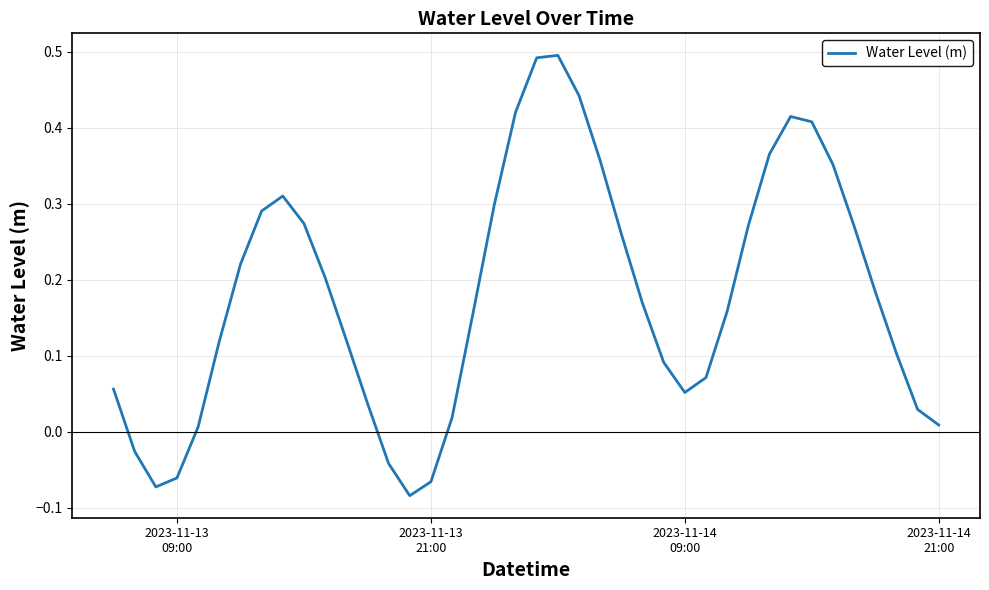

What is the difference between the maximum and minimum values?

0.6